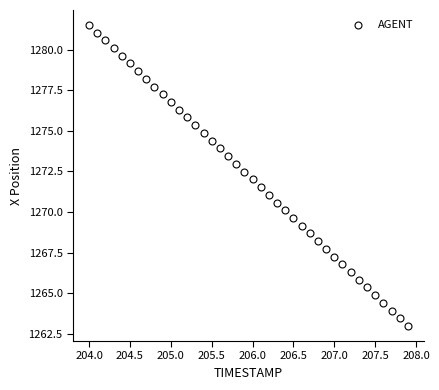

What is the range of X values (max minus min)?

3.9